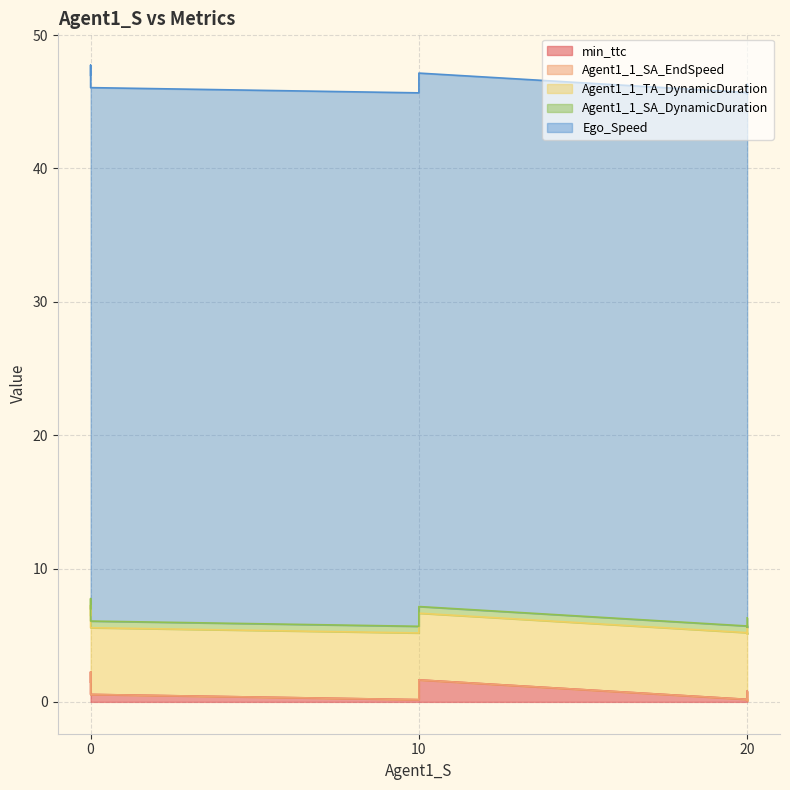

The Agent1_1_SA_DynamicDuration series shows 0.5 at 20.0. True or false?

True